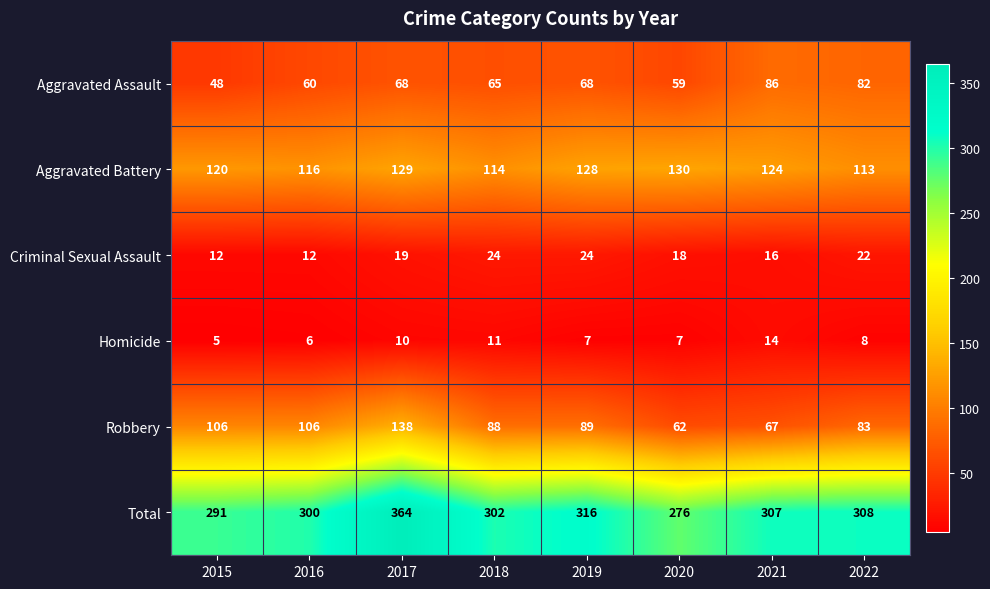

How many distinct data groups are displayed?

6